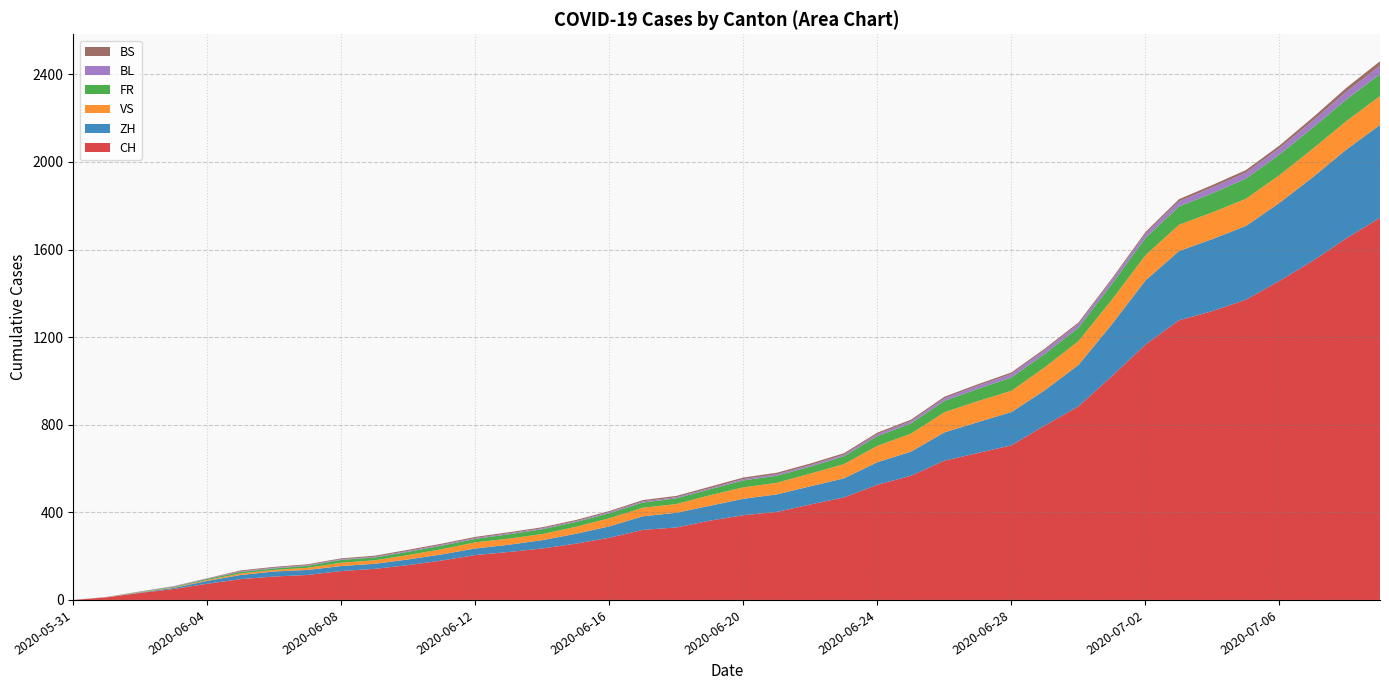

Reading left to right, extract all data points from this chart.

CH: 0	12	32	50	74	95	107	114	132	142	159	180	205	219	235	257	284	320	331	362	387	402	436	468	526	567	636	671	706	797	884	1022	1166	1277	1319	1371	1457	1549	1652	1745
ZH: 0	0	2	5	13	19	23	23	23	23	26	28	30	33	38	45	52	62	67	68	75	80	83	87	103	110	129	141	152	161	189	237	293	316	329	337	356	382	405	424
VS: 0	1	2	2	4	7	7	10	15	16	20	24	28	28	28	32	37	39	40	48	52	53	58	65	75	82	92	96	97	105	109	112	115	120	122	124	127	130	130	132
FR: 0	0	2	3	5	7	7	9	13	13	15	16	16	20	22	22	23	24	26	27	32	32	32	36	44	47	52	56	61	61	61	72	79	84	87	92	94	96	99	100
BL: 0	1	1	2	2	3	3	3	3	3	4	4	4	4	4	4	5	5	5	5	6	7	7	7	9	10	12	14	16	17	17	18	19	23	27	27	29	32	35	38
BS: 0	0	0	1	1	4	4	4	4	5	5	5	5	5	5	5	5	6	6	7	7	7	7	7	7	7	7	7	7	7	7	7	8	10	11	12	12	15	18	21